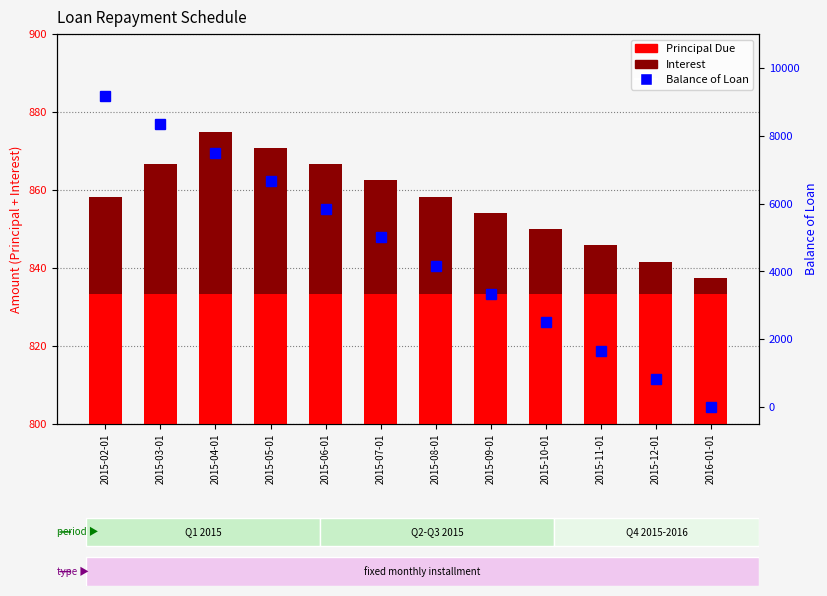

Which category has the lowest value across all series?

2016-01-01